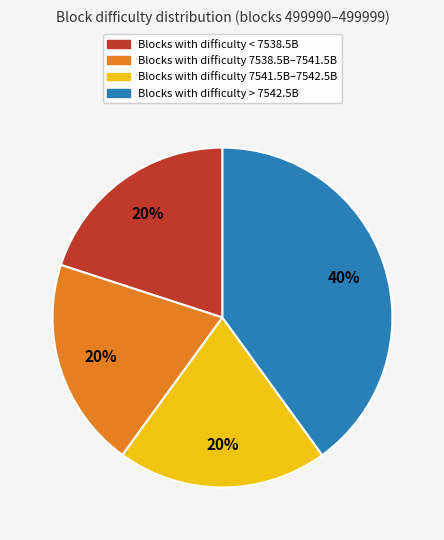

To the nearest percent, what is the average slice percentage?

25%